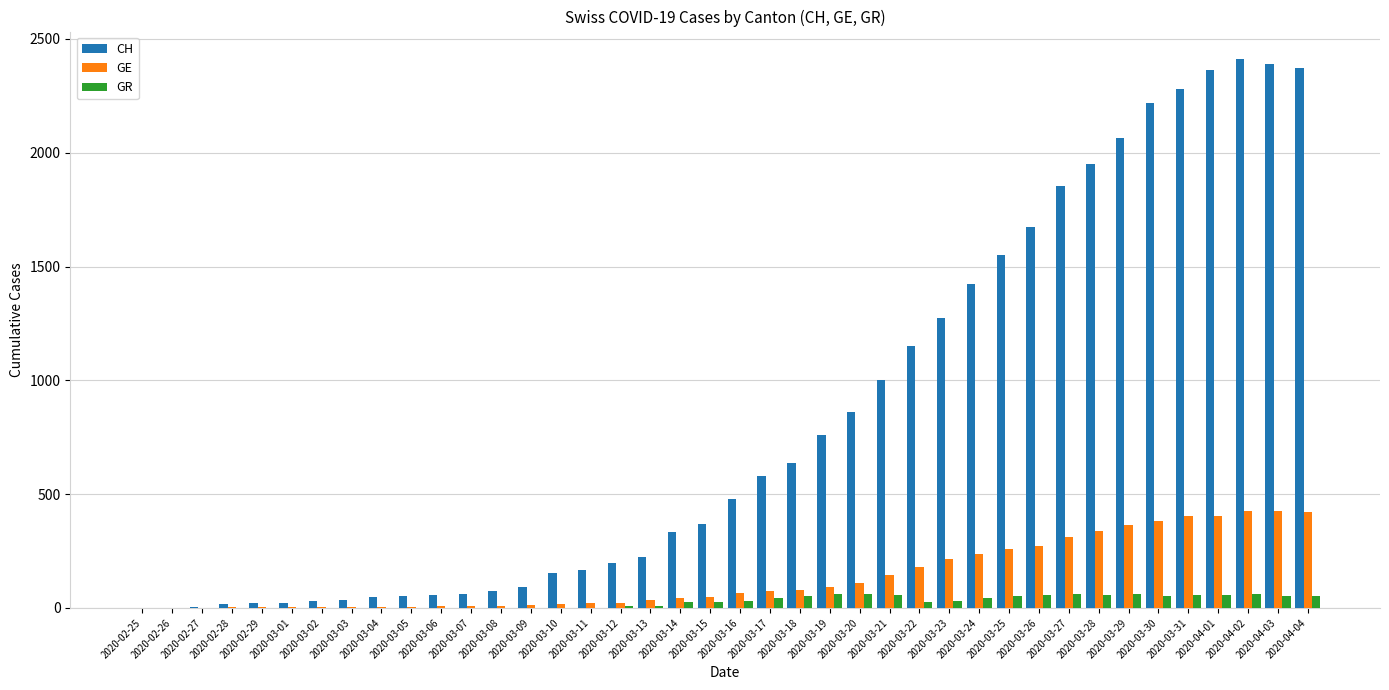

Which series has the largest total across all categories?

CH